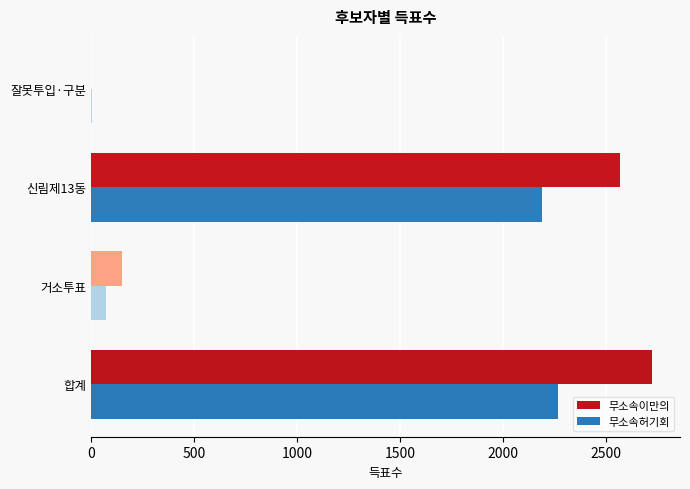

At which category is the sum across all series the highest?

합계